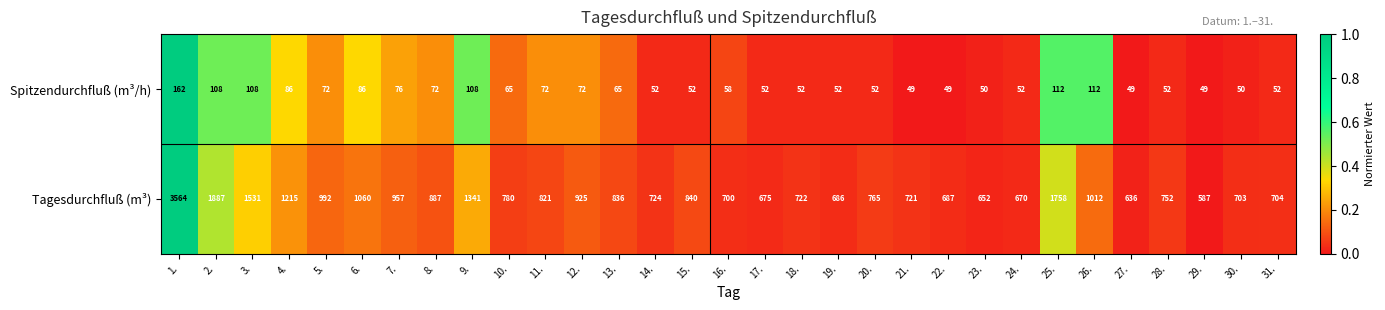

The Spitzendurchfluß (m³/h) series shows 86 at 6.. True or false?

True